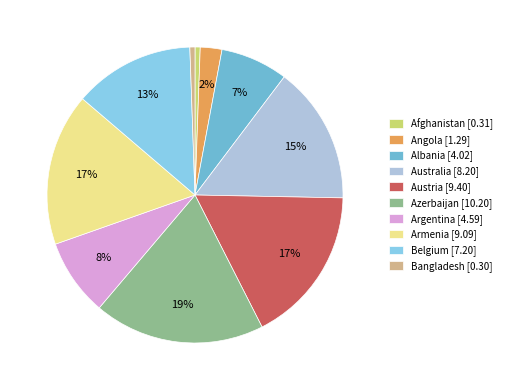

Does Afghanistan represent more than half of the total?

No